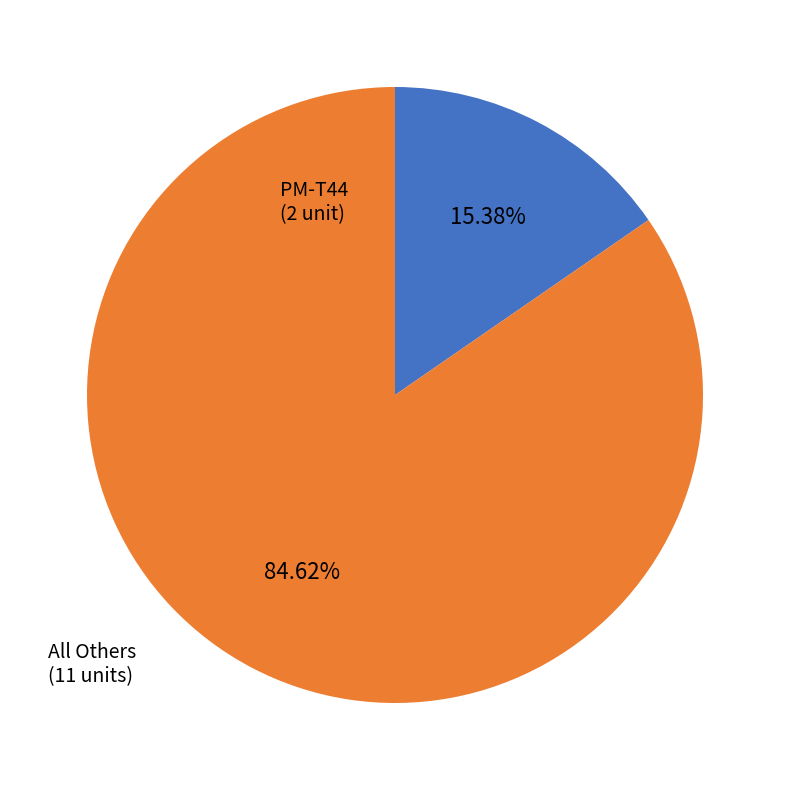

Is there a majority slice in this chart?

Yes